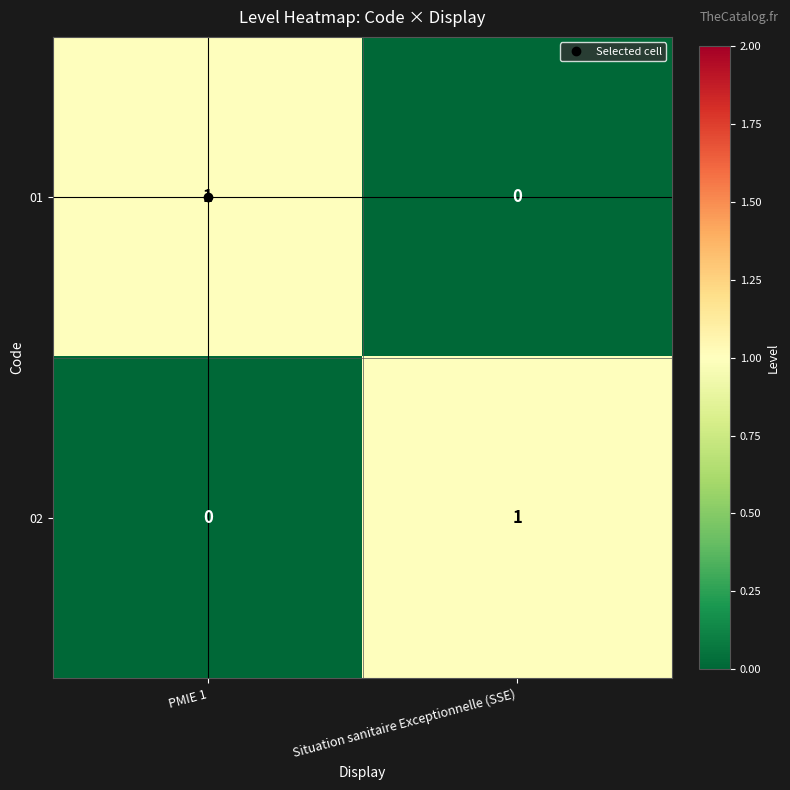

Rank the series at Situation sanitaire Exceptionnelle (SSE) from highest to lowest value.

02, 01